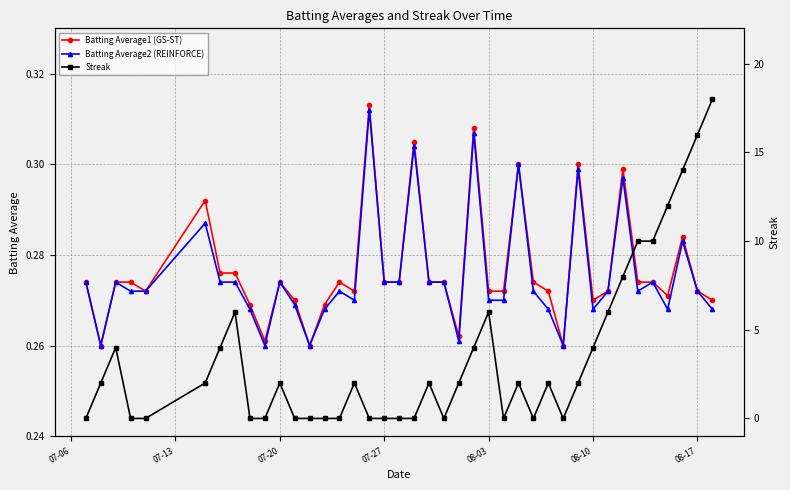

True or false: Batting Average2 (REINFORCE) has a value of 0.4 at 07-27.

False